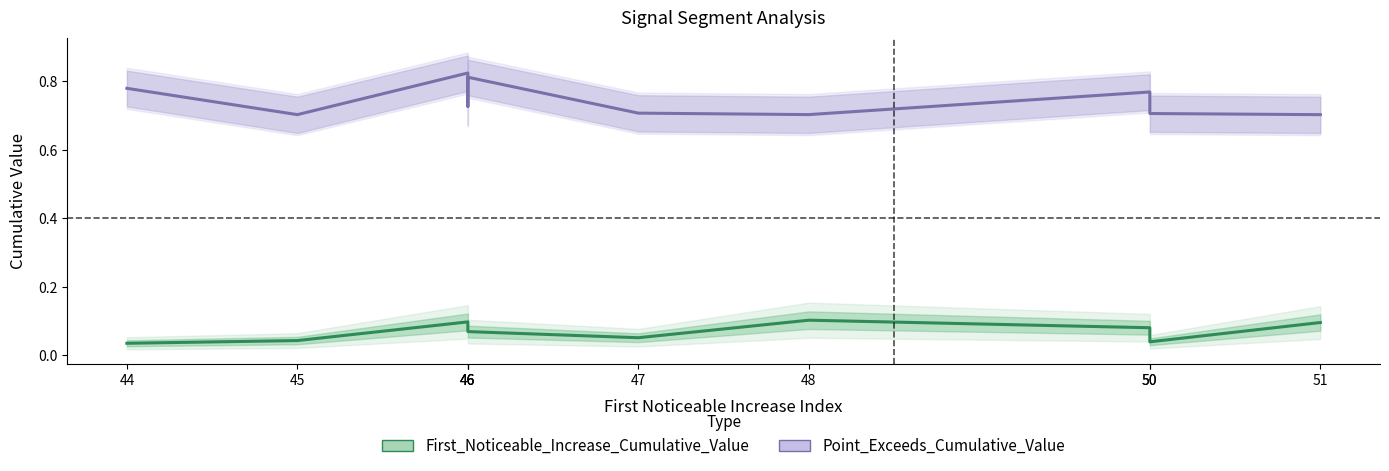

How many data points does each series have?

10